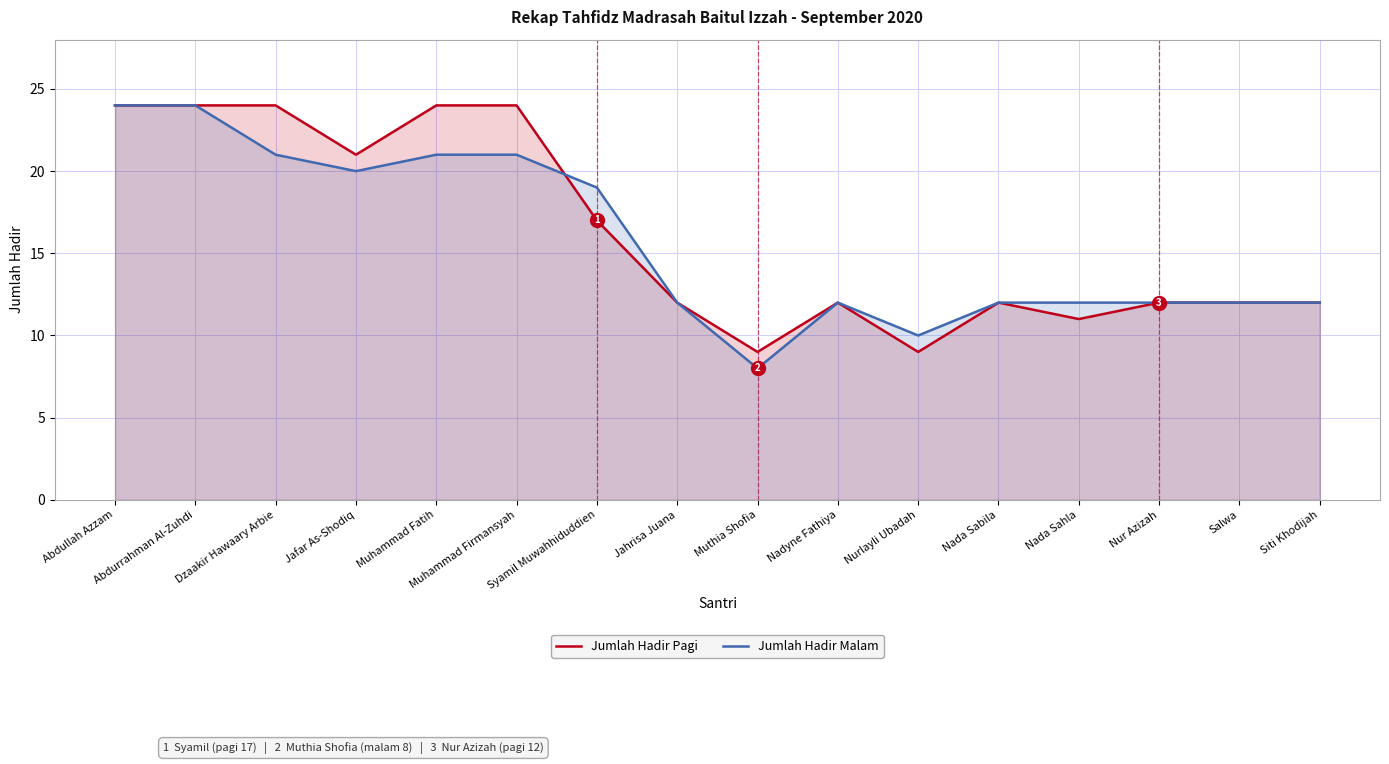

Which series has the largest total across all categories?

Jumlah Hadir Pagi